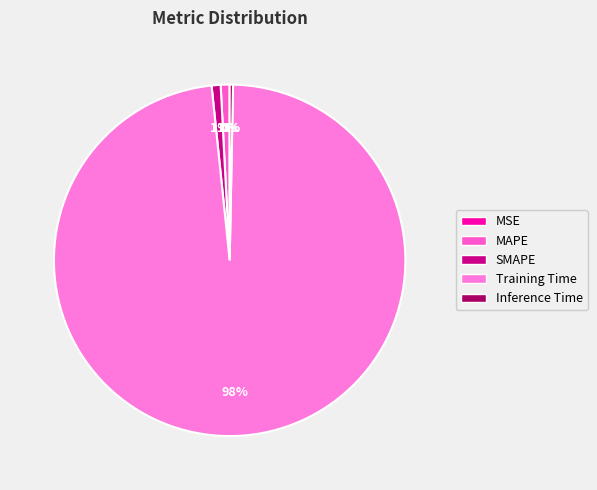

What percentage is the SMAPE slice, to the nearest percent?

1%